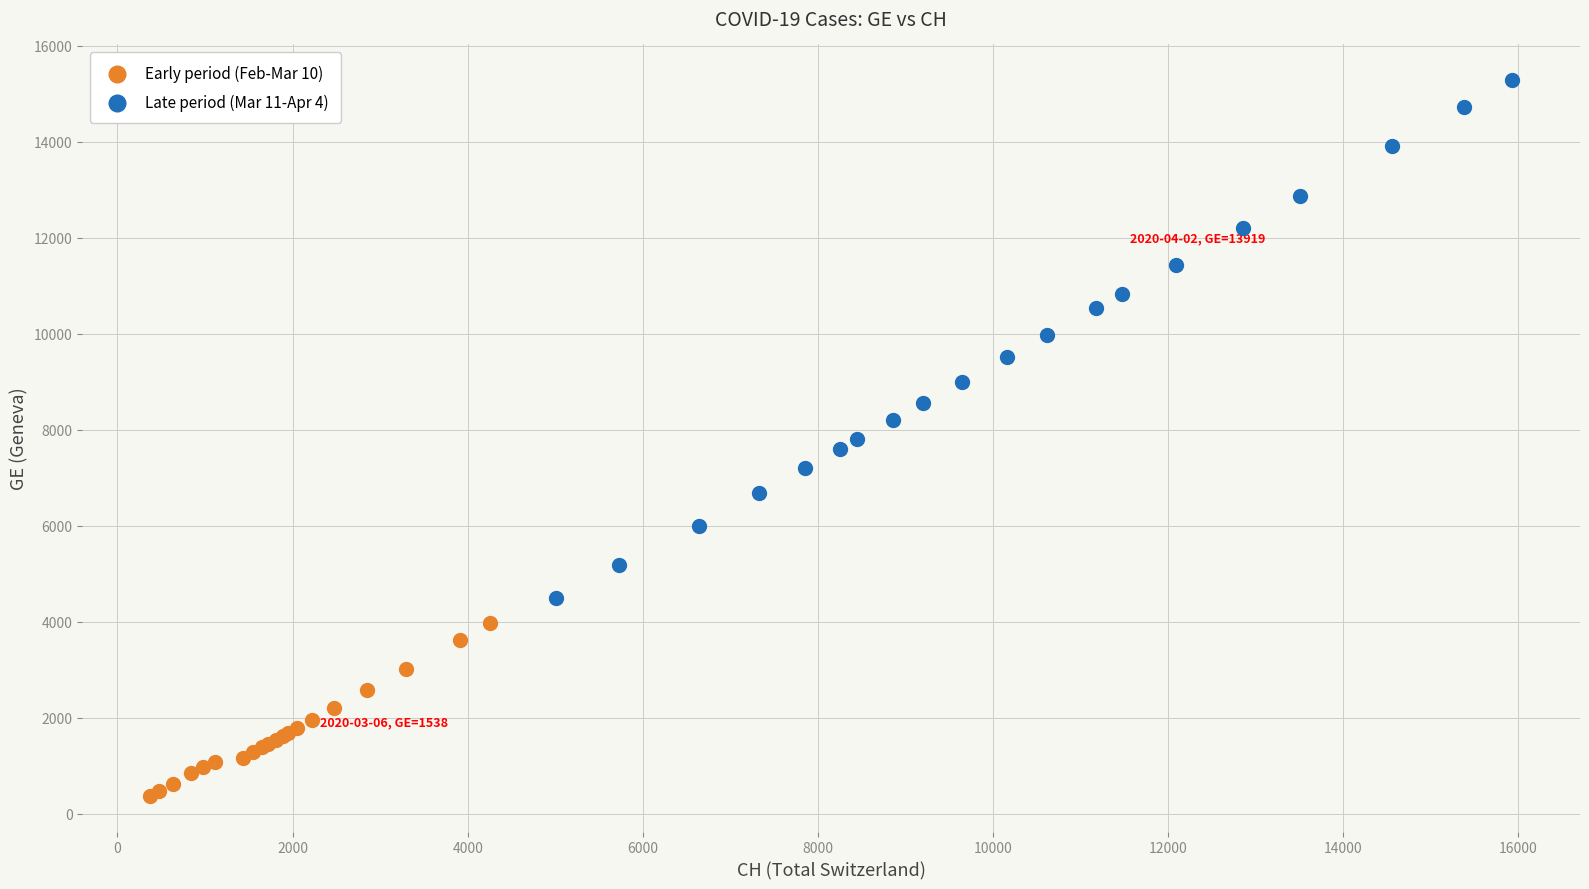

What are all the series names shown in the legend?

Early period (Feb-Mar 10), Late period (Mar 11-Apr 4)